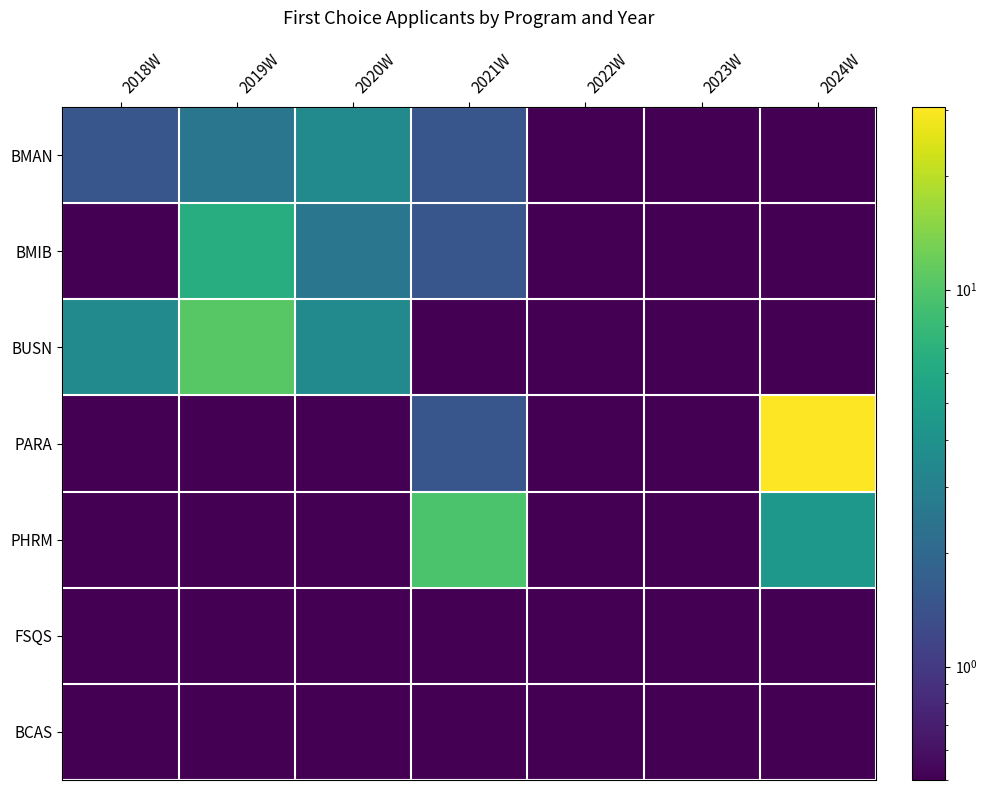

Which series has the largest total across all categories?

PARA